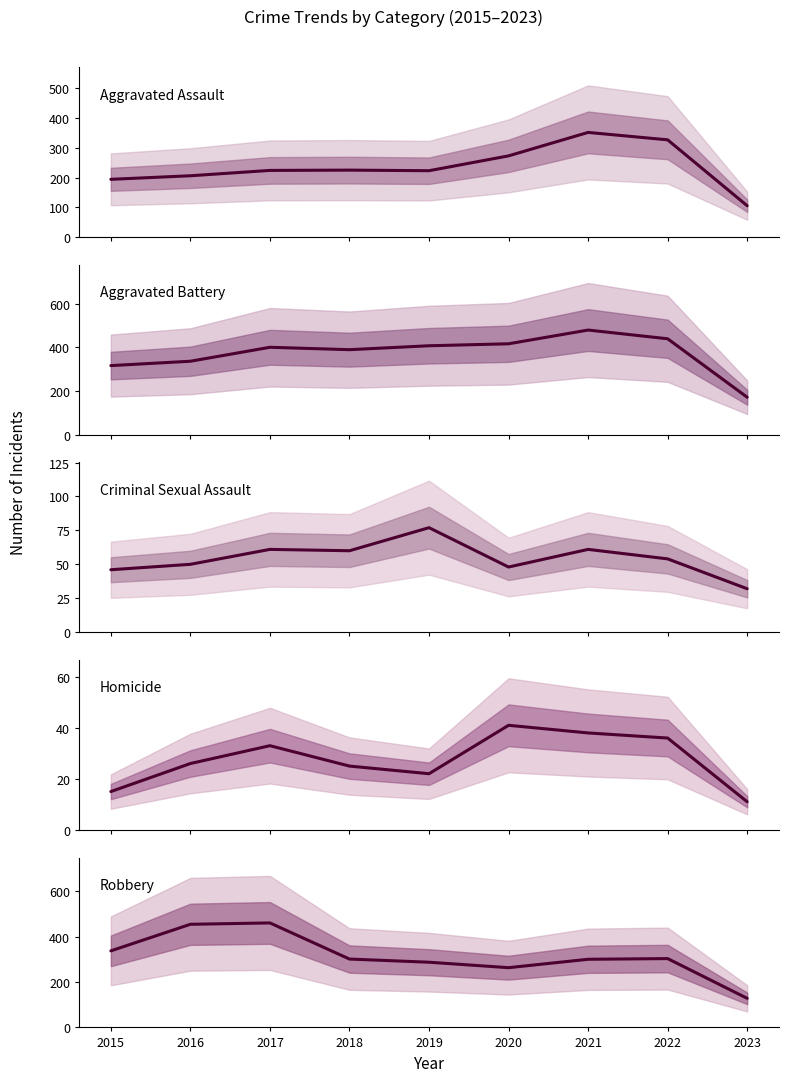

What is the difference between the Aggravated Battery values at 2017 and 2021?

79